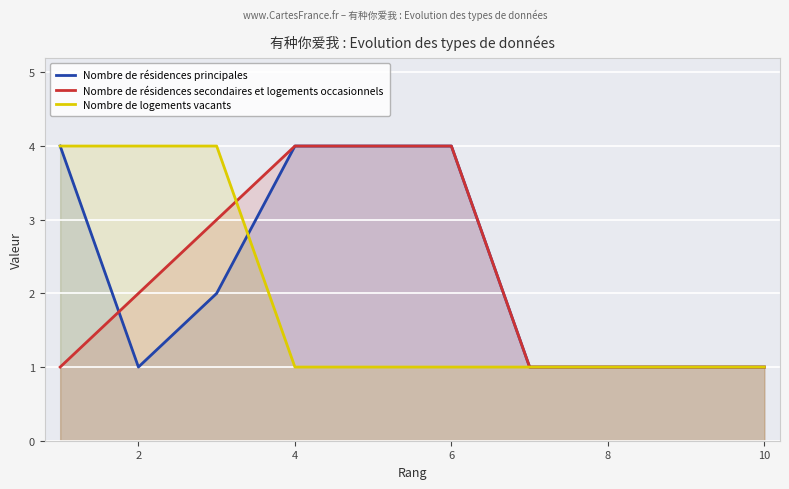

What is the total value across all series at 10?

3